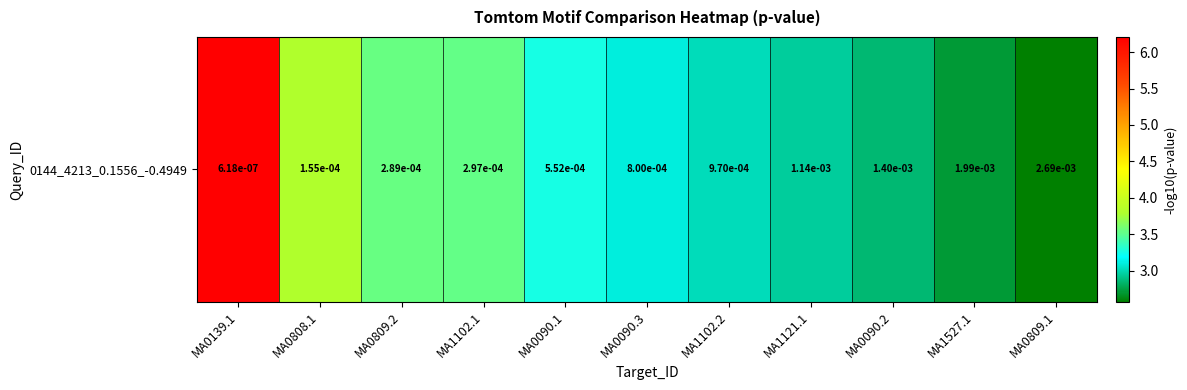

How many data points are above 3?

7